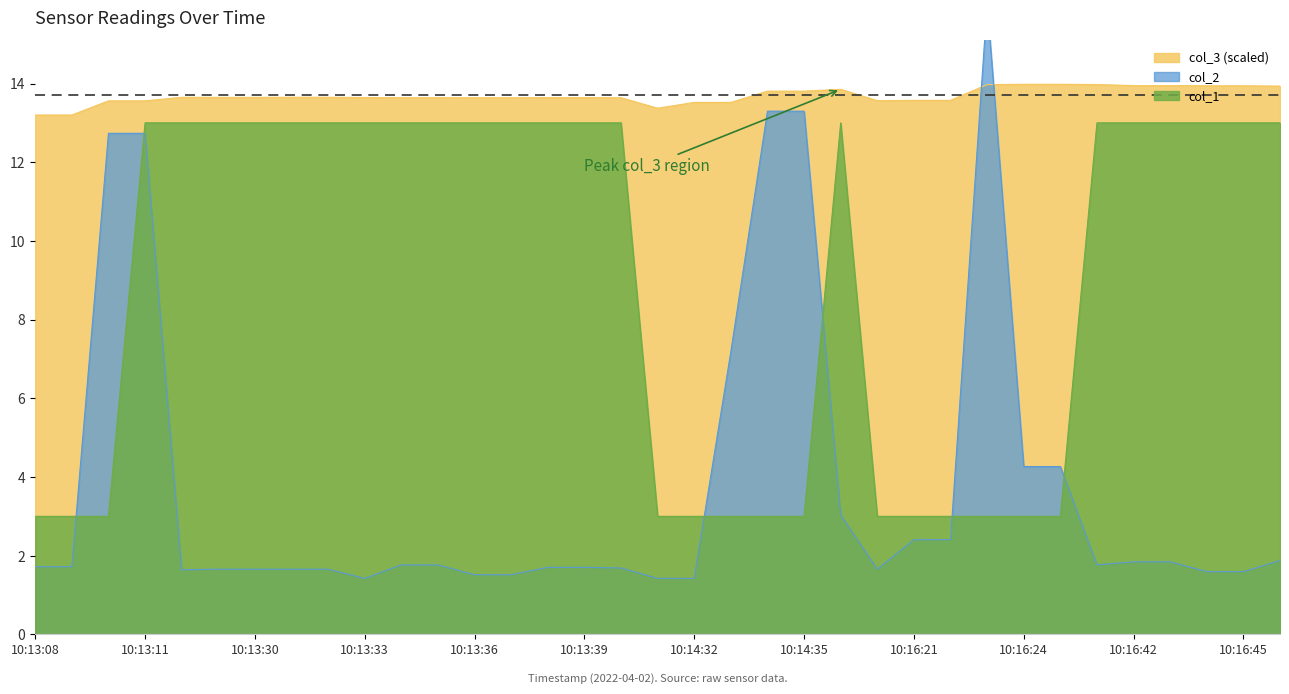

Rank the series by their average value, from highest to lowest.

col_3, col_1, col_2